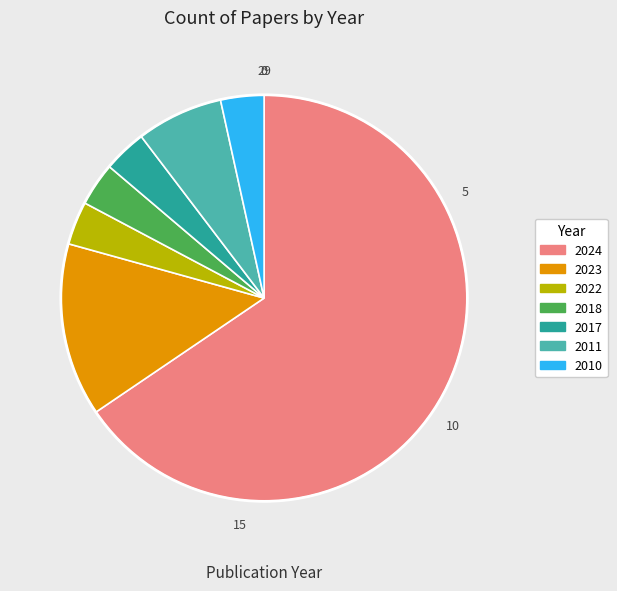

Which has a higher value, 2024 or 2023?

2024